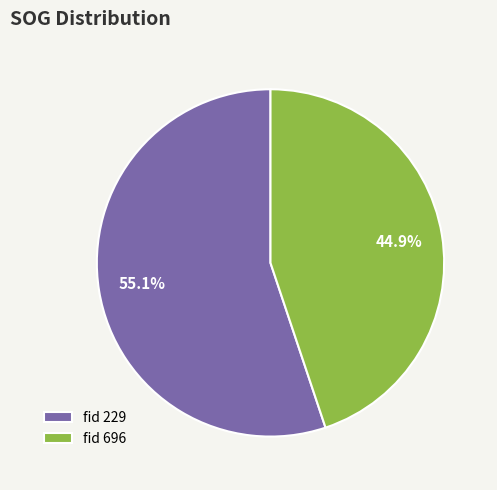

What percentage do fid 696 and fid 229 together represent?

100.0%